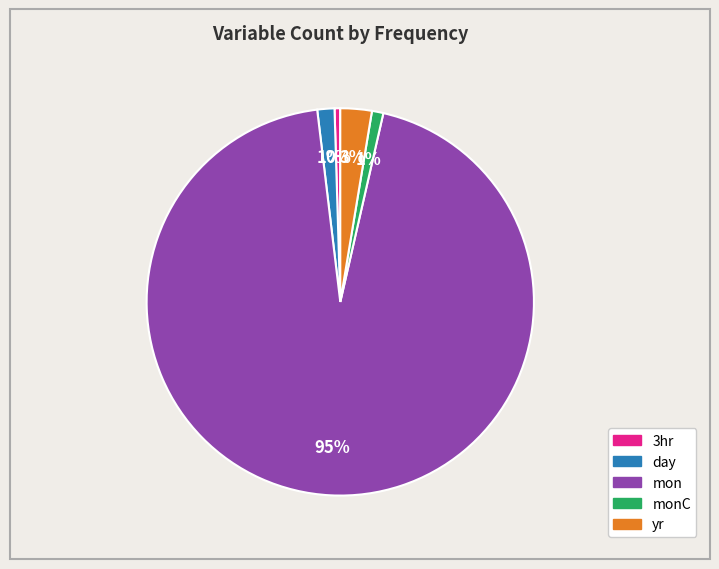

Count the number of slices in the pie.

5